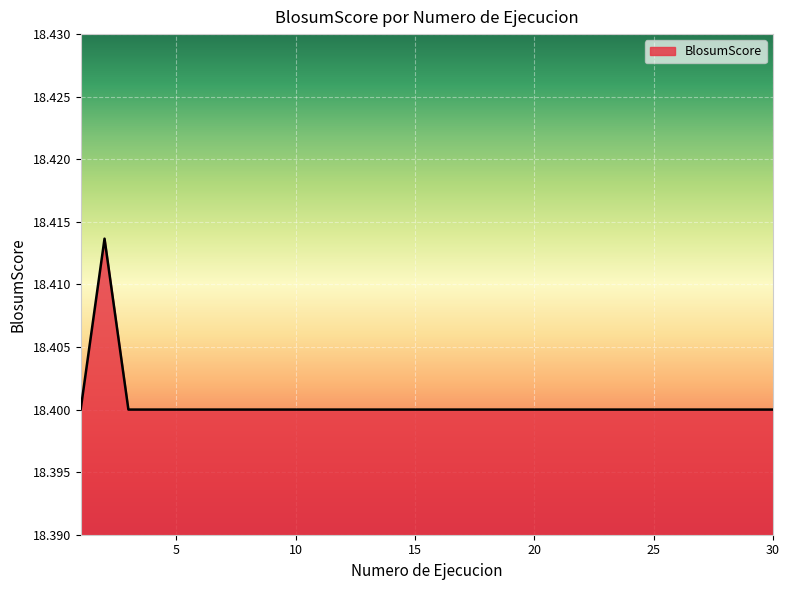

Does the chart display data point markers on the line(s)?

No